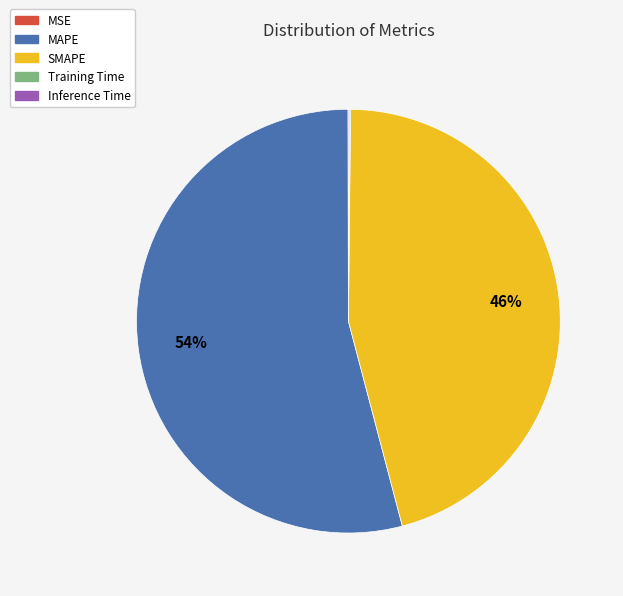

To the nearest percent, what portion does MAPE represent?

54%